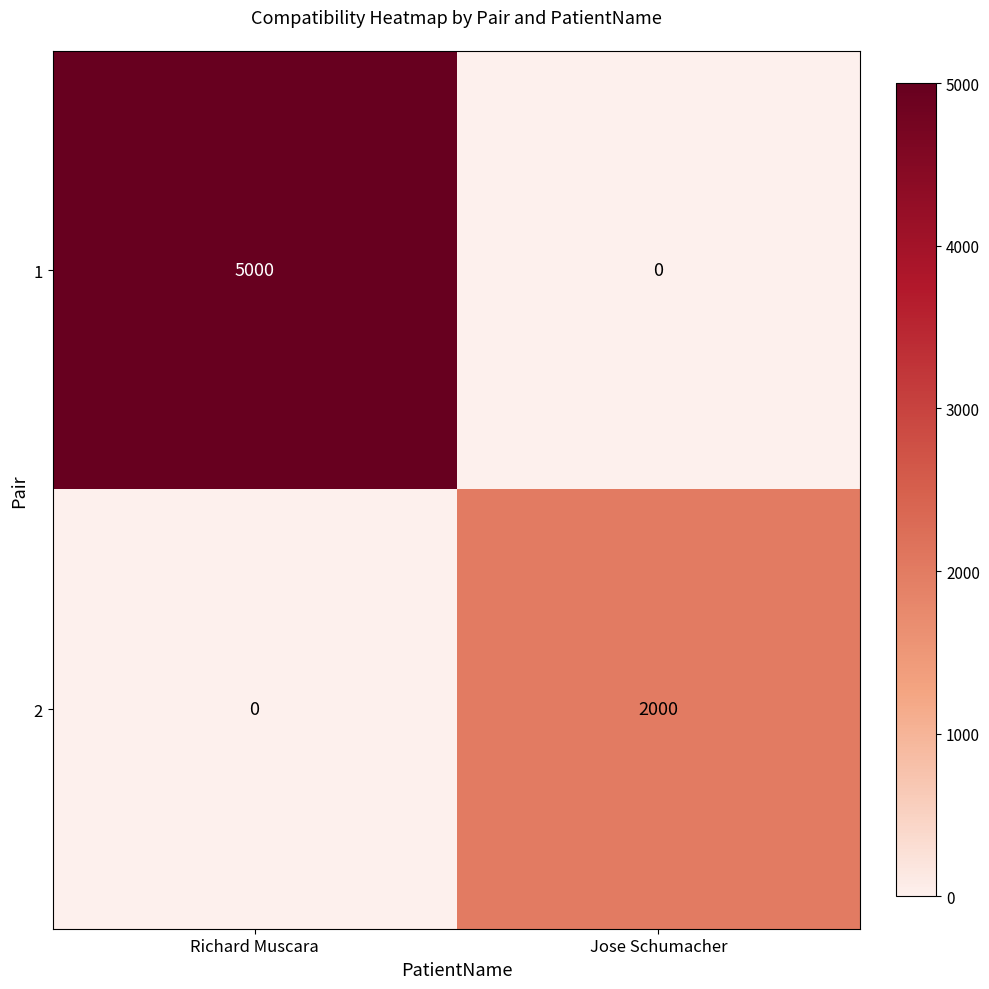

Rank the series by their average value, from lowest to highest.

2, 1